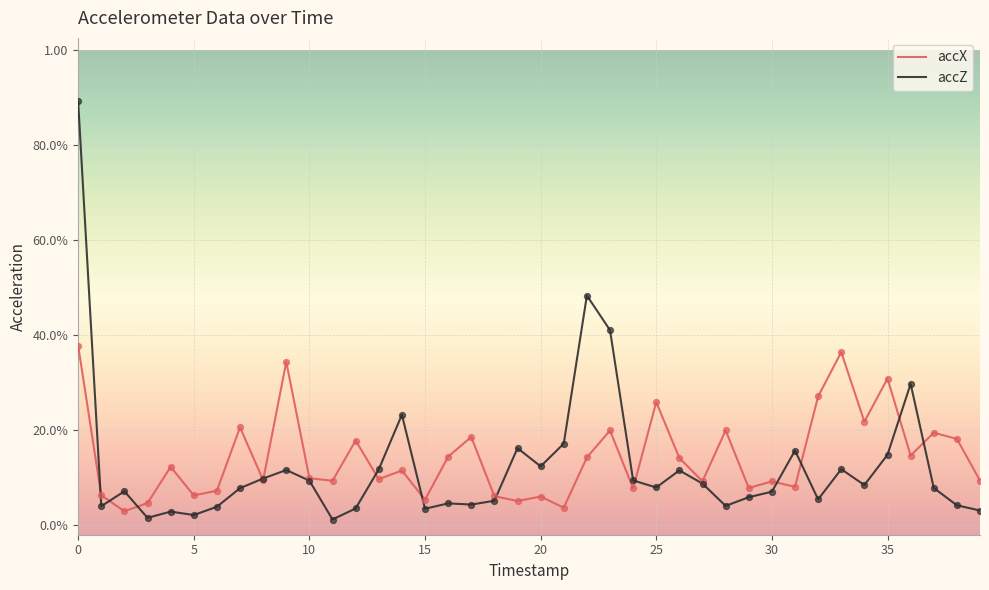

At how many categories does at least one series exceed 0?

40